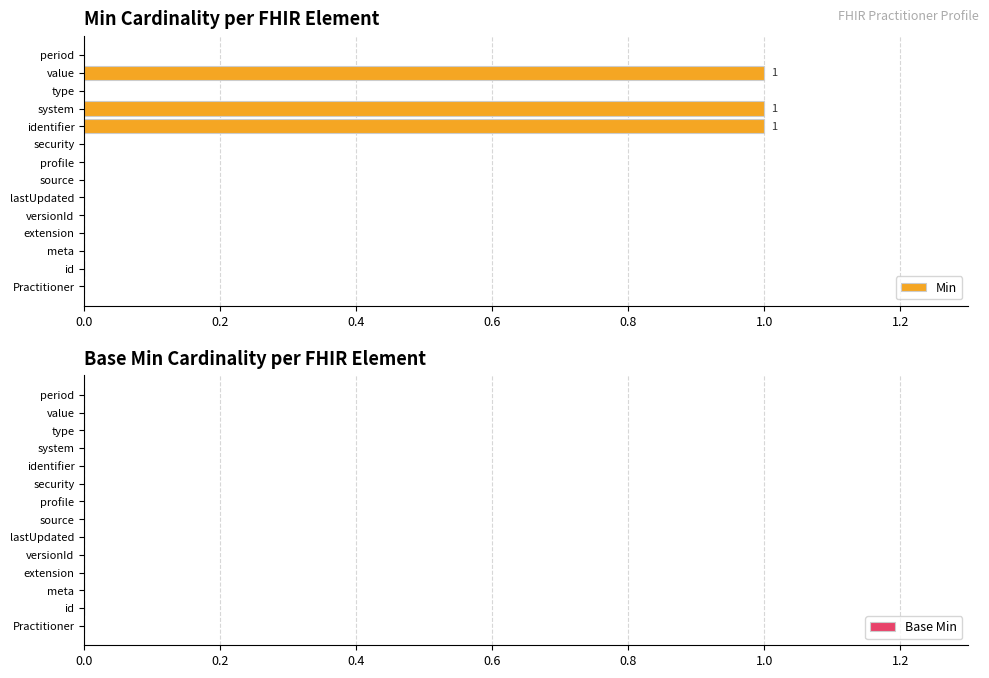

What position from the left is 0.6?

4